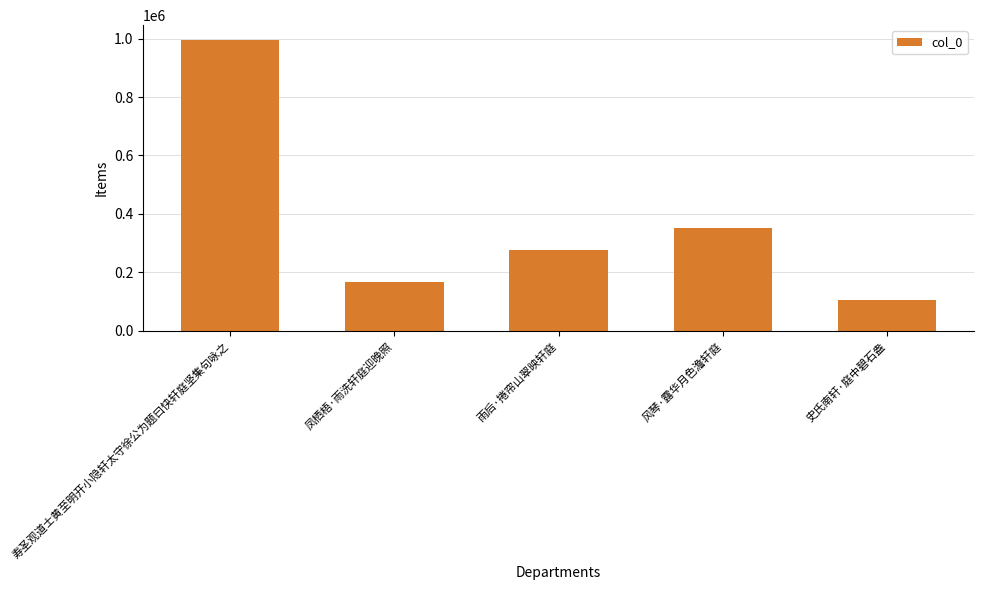

What is the label of the 3rd bar from the right?

雨后·捲帘山翠映轩庭